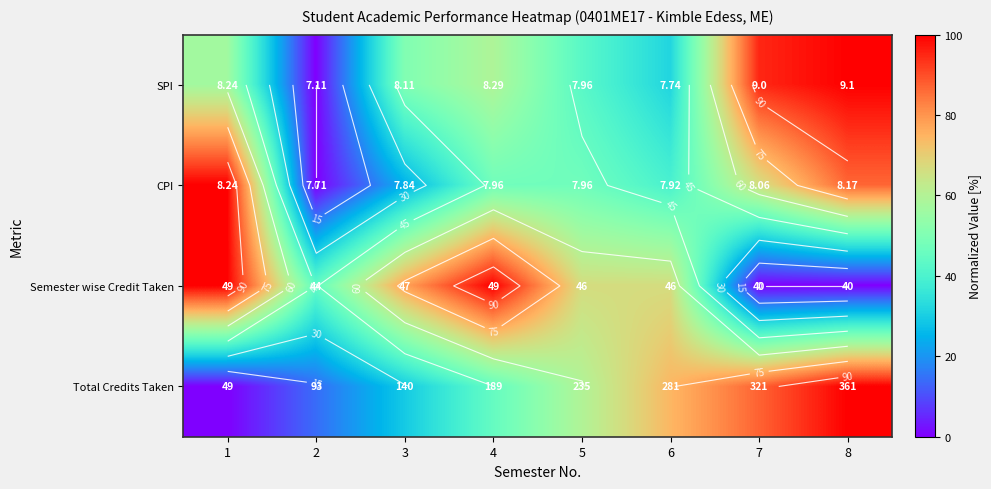

Which has a higher value, 1 or 6?

1